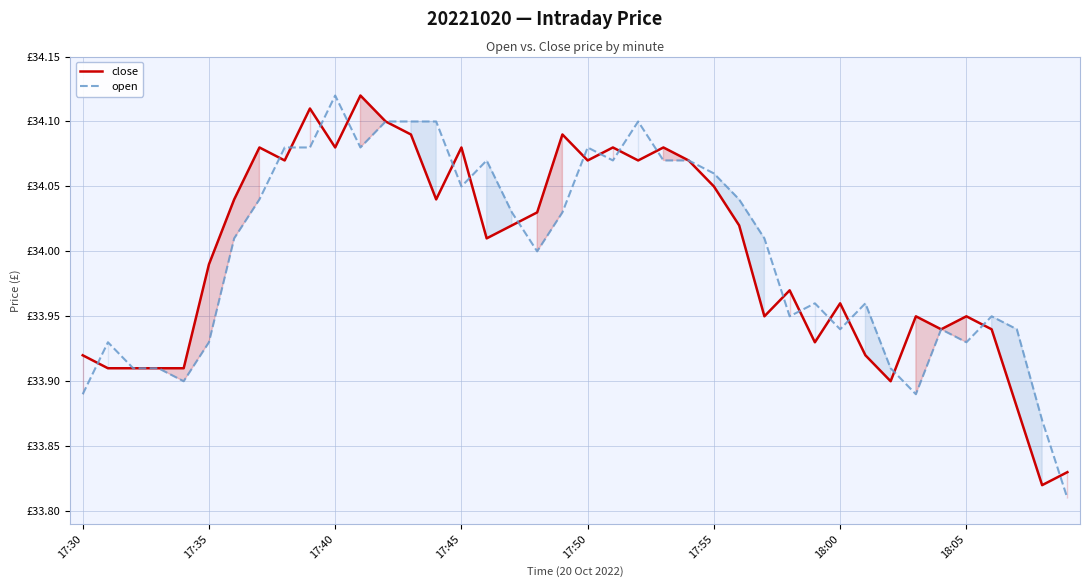

How many times do close and open cross each other?

19